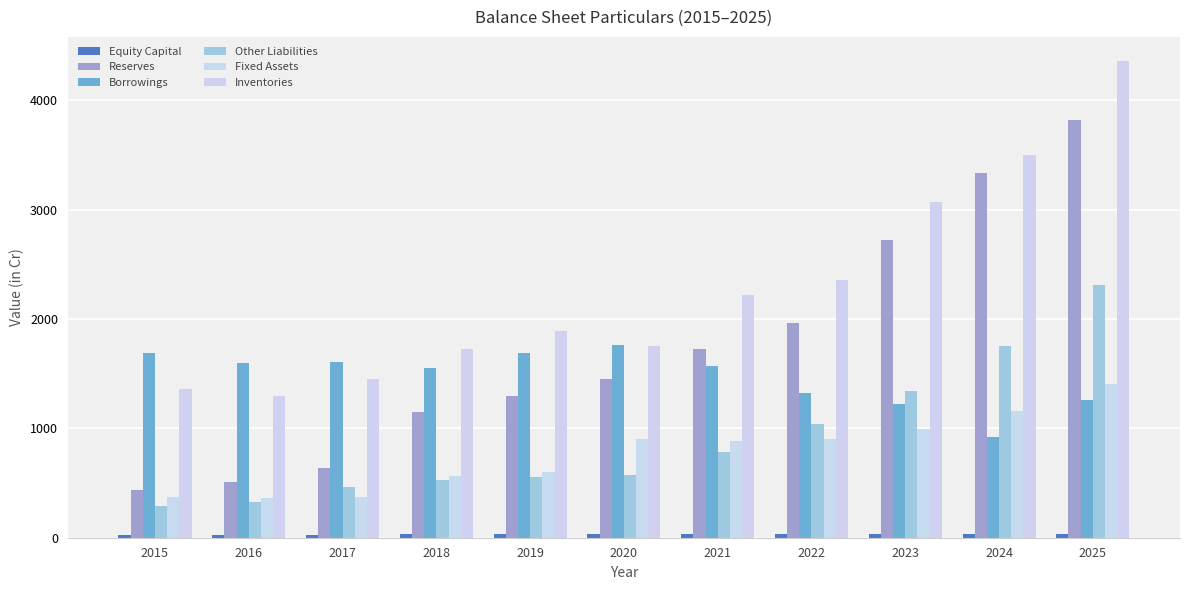

How many bars are there in total?

66